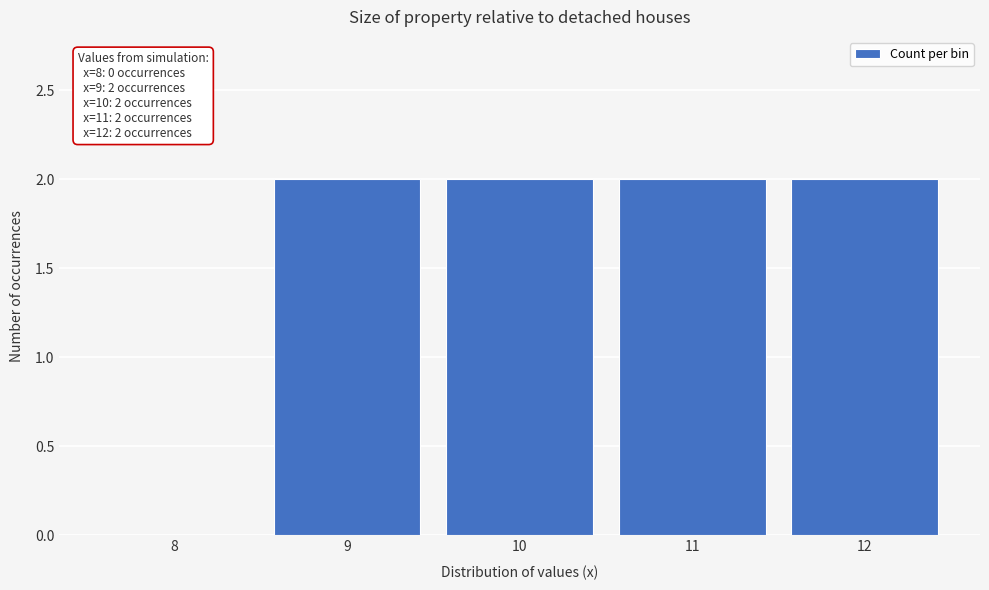

Reading left to right, extract all data points from this chart.

8=0	9=2	10=2	11=2	12=2